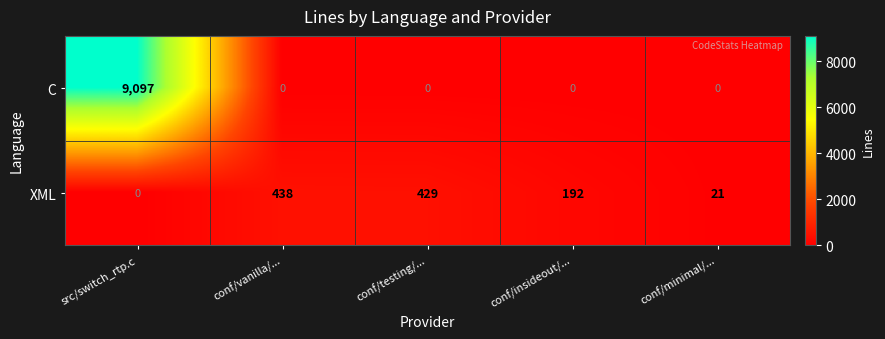

Which series has the largest range (max minus min)?

C